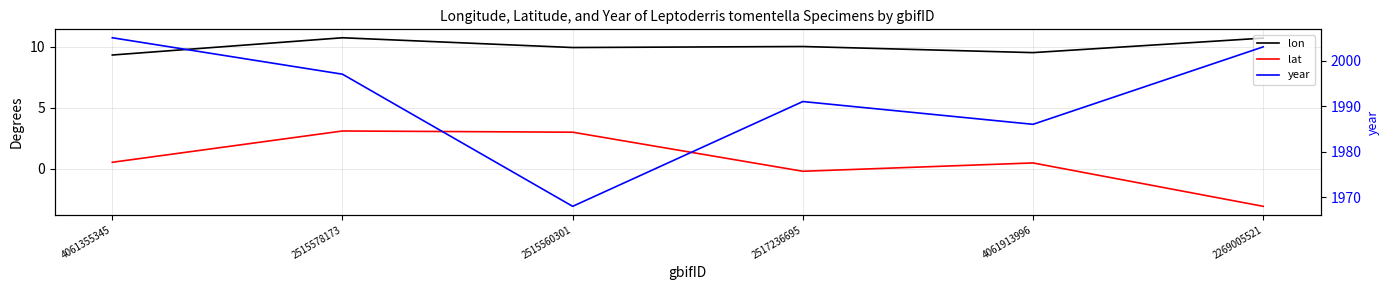

What is the difference between the maximum and minimum values in the year series?

37.0